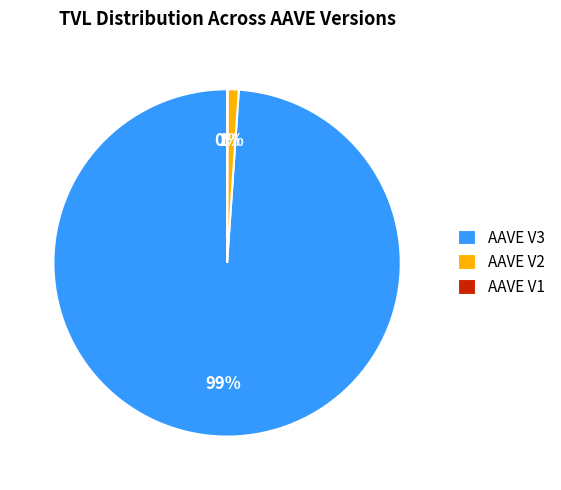

To the nearest percent, what percentage of the pie is AAVE V3?

99%